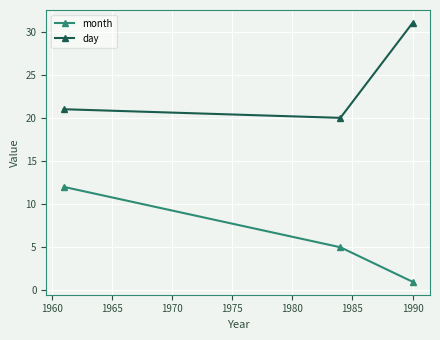

Reading right to left, what are all the values shown in this chart?

month: 1	5	12
day: 31	20	21